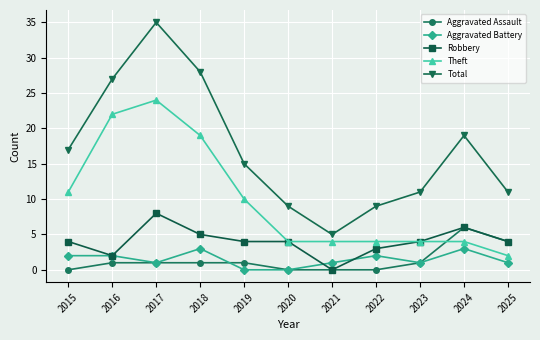

Where is Total nearest to the value 20?

2024